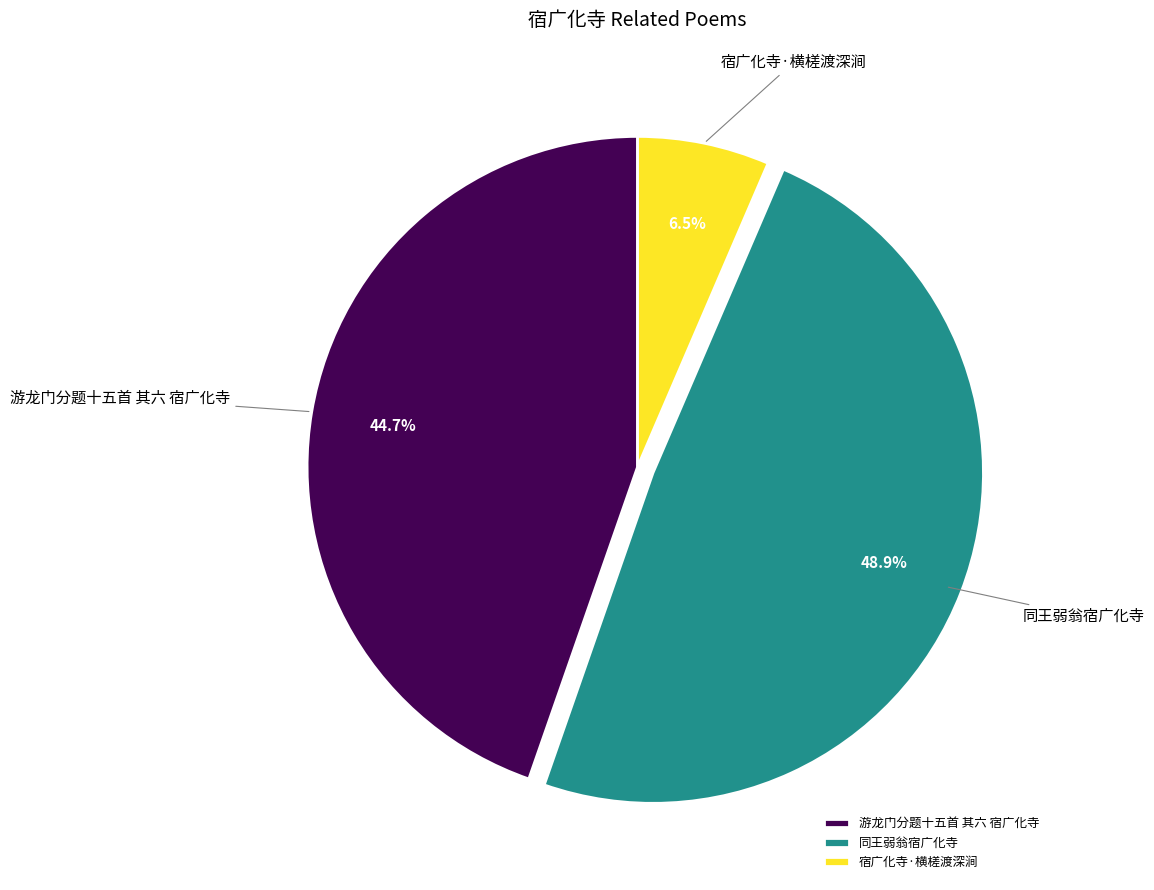

Count the number of slices in the pie.

3